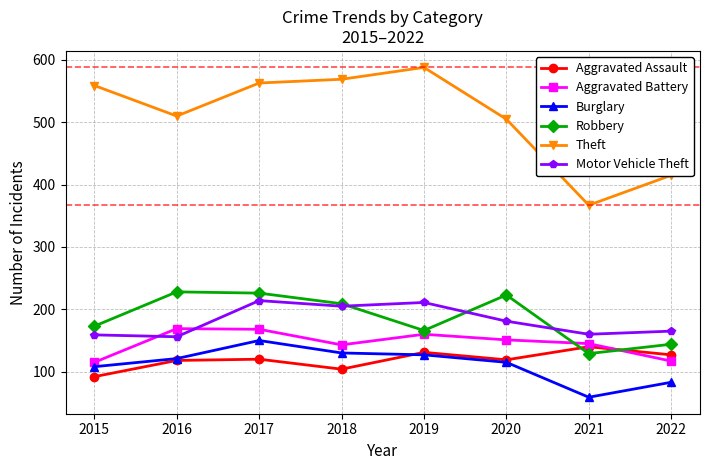

True or false: Burglary and Motor Vehicle Theft intersect in this chart.

False